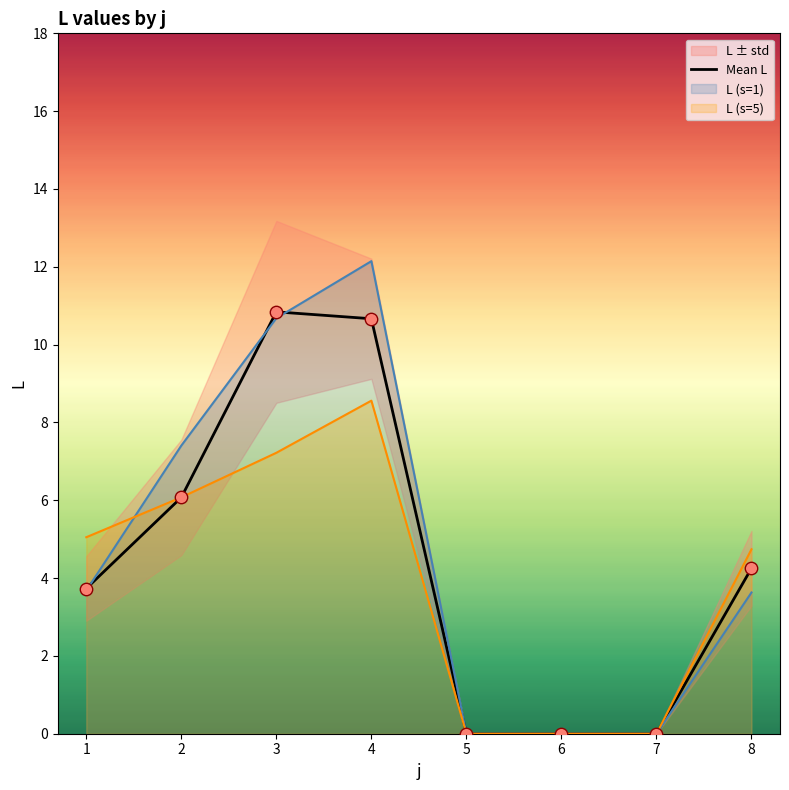

Which has a higher value, 5 or 3?

3